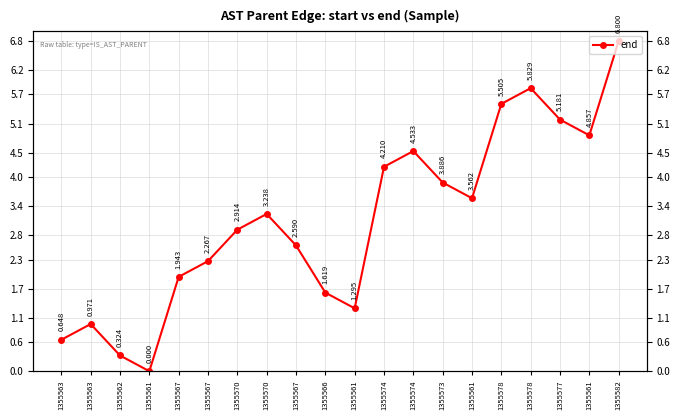

Where is the first local maximum?

1355563